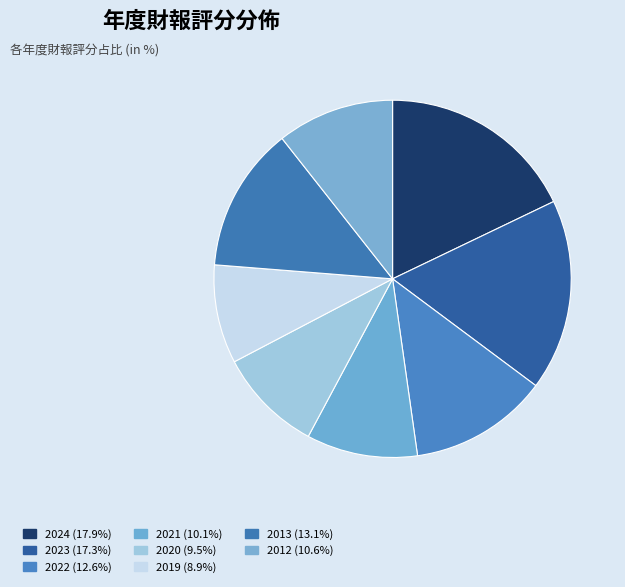

How many slices are in this pie chart?

8